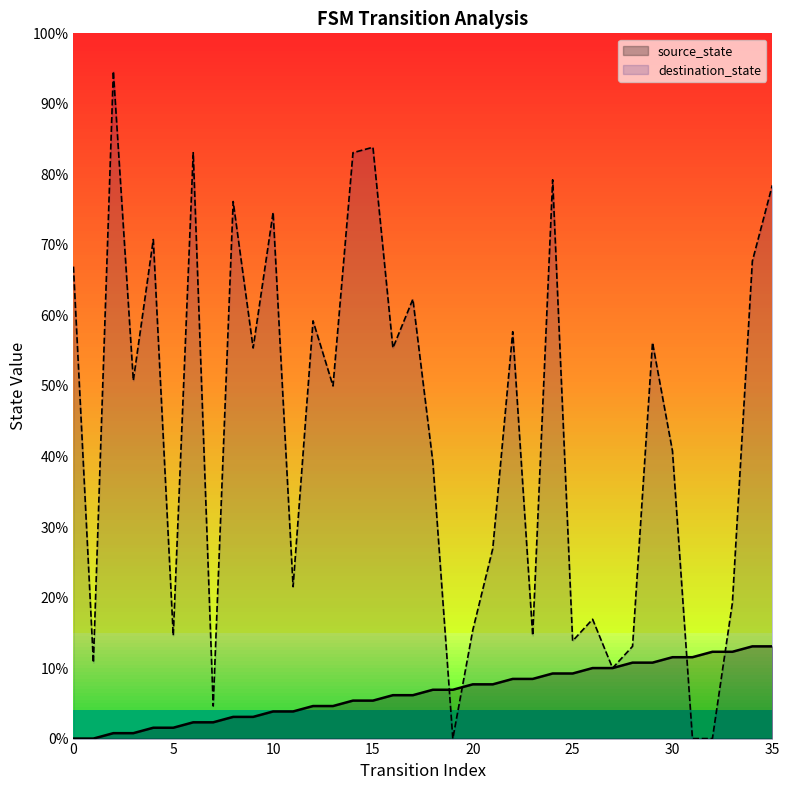

What are all the series names shown in the legend?

source_state, destination_state